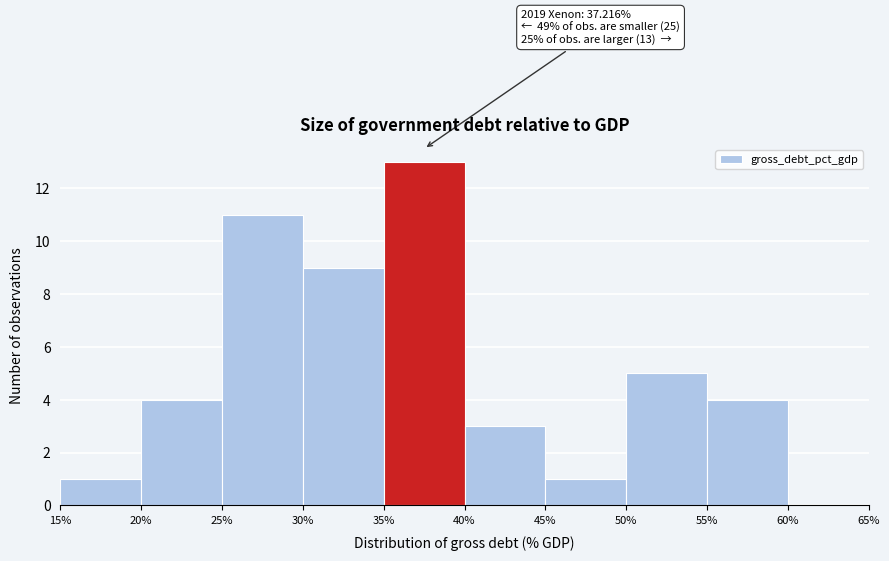

Which range on the x-axis has the tallest bar?

35% to 40%